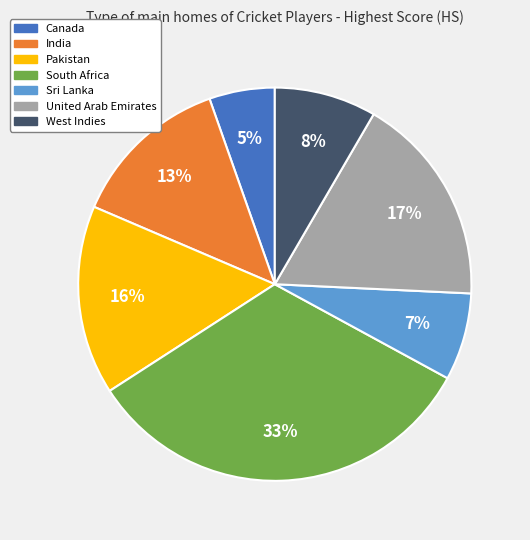

What is the smallest slice in the pie chart?

Canada